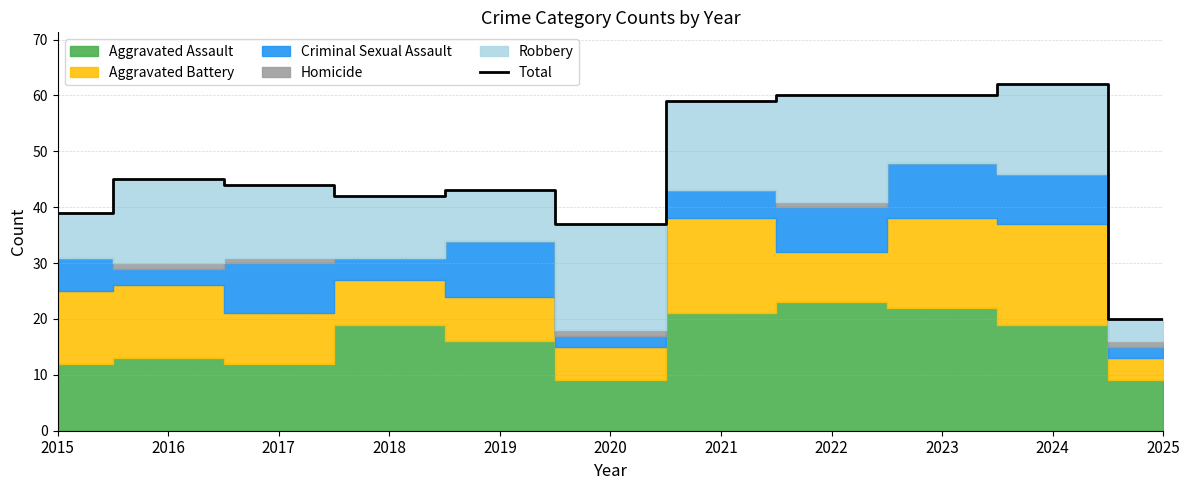

How many values are below 44?

5